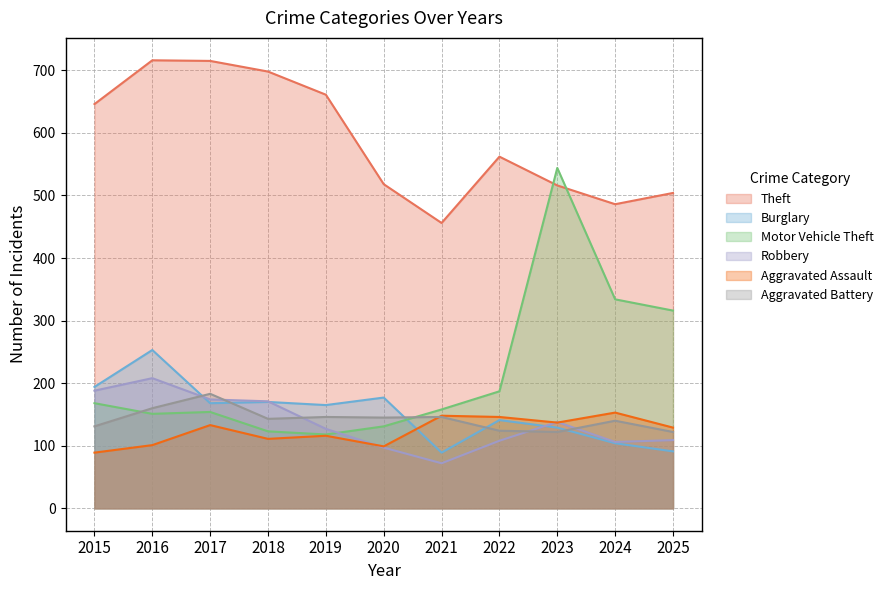

Reading left to right, list all the values displayed in this chart.

Theft: 2015=646	2016=716	2017=715	2018=698	2019=661	2020=518	2021=456	2022=562	2023=516	2024=486	2025=504
Burglary: 2015=194	2016=253	2017=168	2018=170	2019=165	2020=177	2021=89	2022=141	2023=129	2024=104	2025=91
Motor Vehicle Theft: 2015=168	2016=151	2017=154	2018=123	2019=118	2020=131	2021=158	2022=187	2023=544	2024=334	2025=316
Robbery: 2015=188	2016=208	2017=174	2018=171	2019=127	2020=97	2021=72	2022=108	2023=138	2024=106	2025=109
Aggravated Assault: 2015=89	2016=101	2017=133	2018=111	2019=116	2020=99	2021=148	2022=146	2023=137	2024=153	2025=129
Aggravated Battery: 2015=131	2016=160	2017=183	2018=143	2019=146	2020=145	2021=146	2022=124	2023=122	2024=140	2025=122